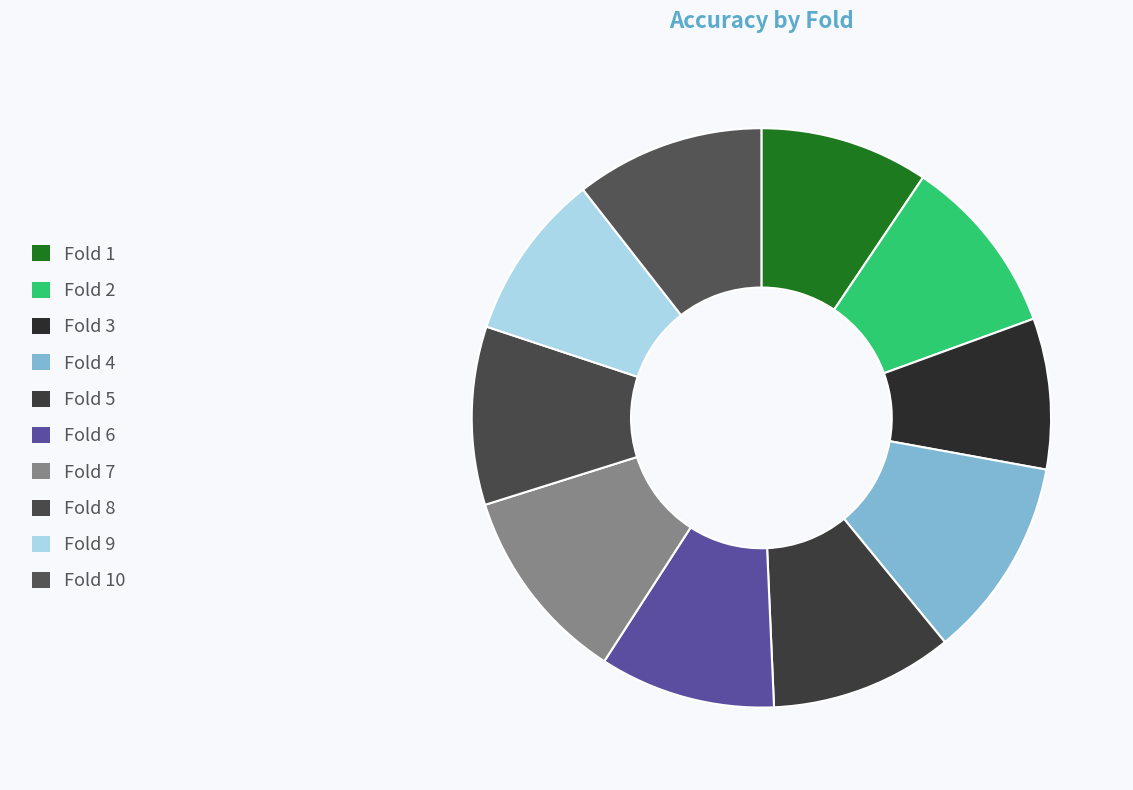

How many slices are in this pie chart?

10